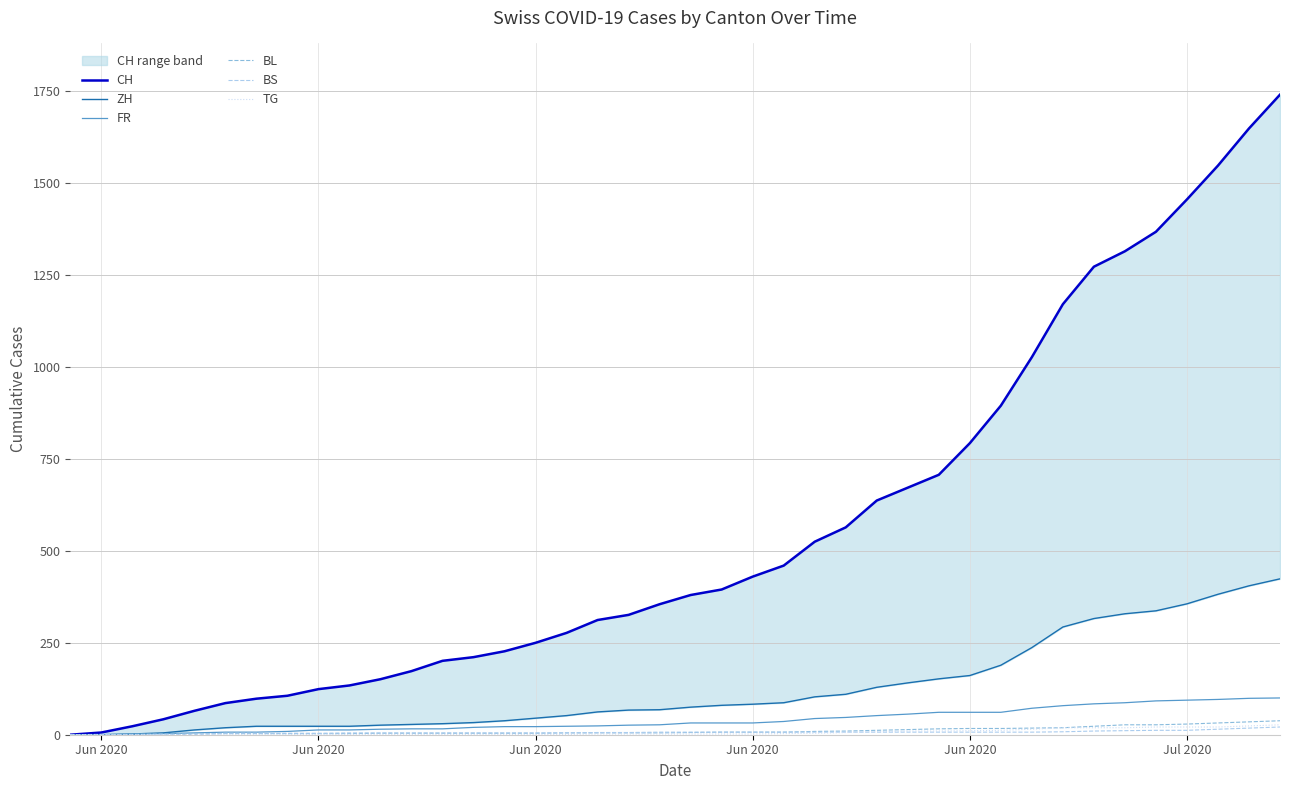

True or false: TG and BL cross at least once.

False